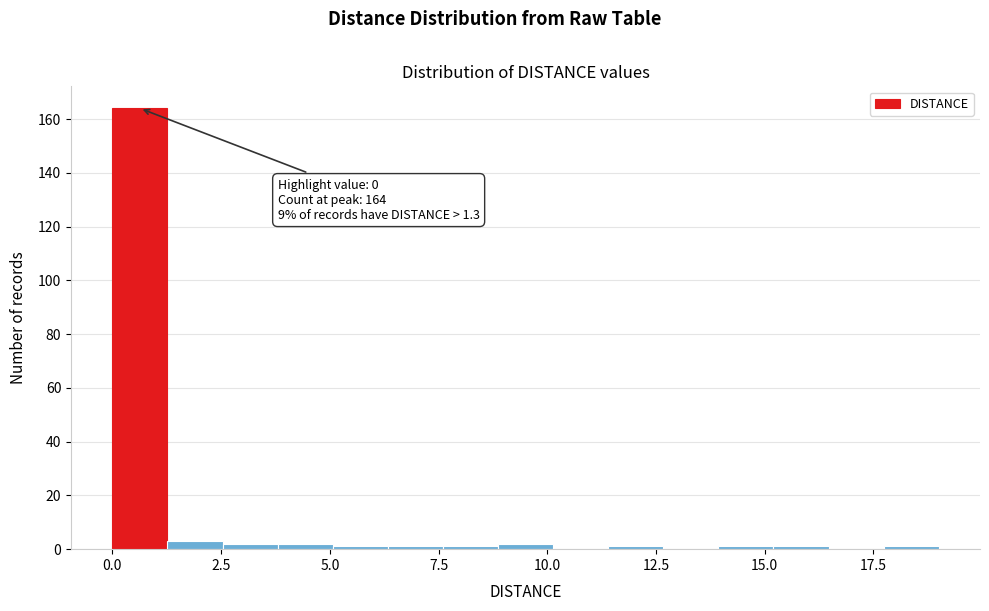

Around what value on the x-axis is the tallest bar? Give the approximate position of its centre, as read against the axis.

0.5